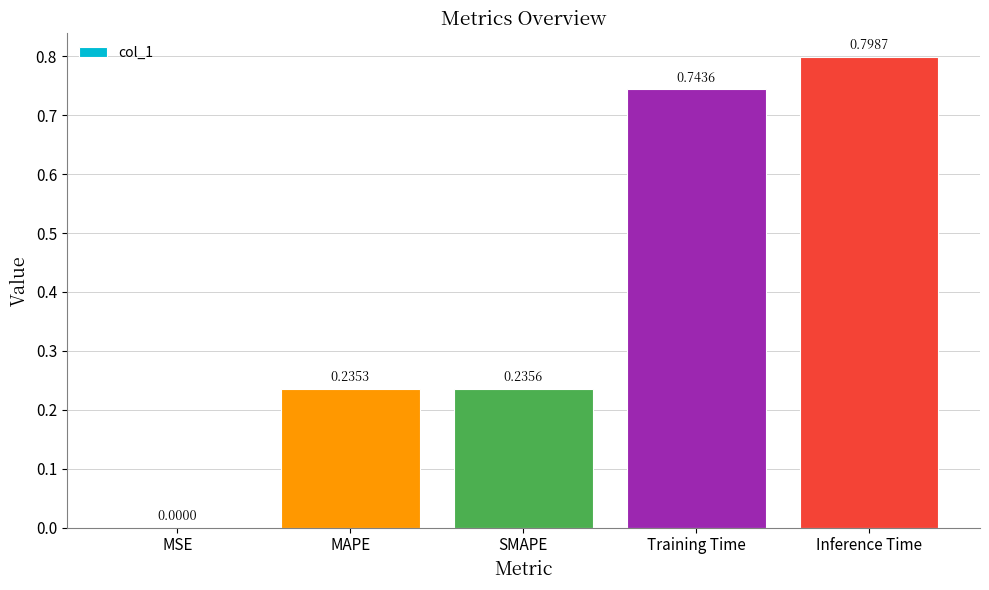

At which category does the chart reach its peak across all series?

Inference Time